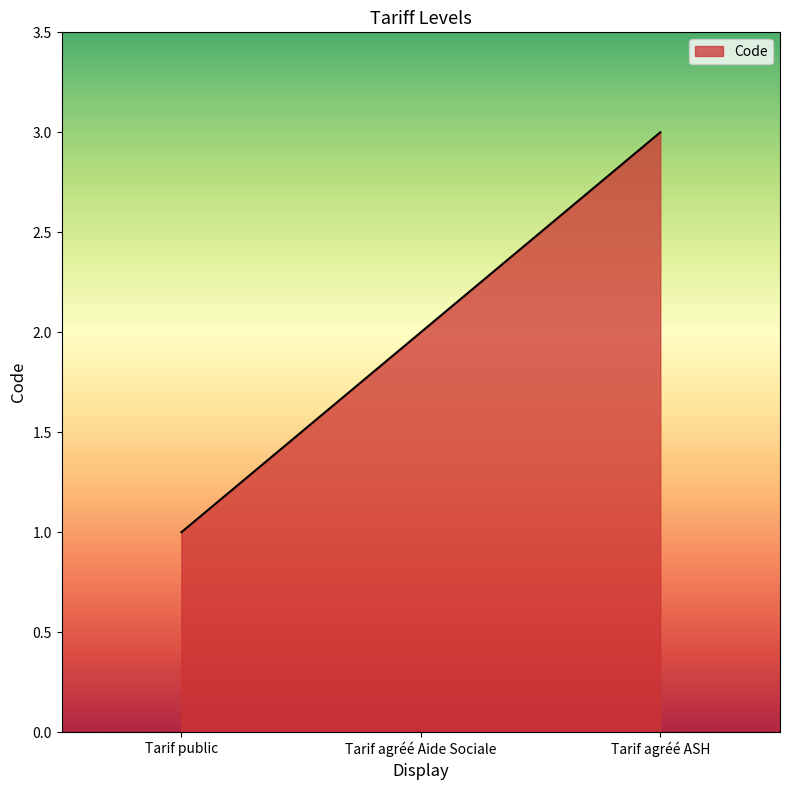

At which label is the value closest to 2?

Tarif agréé Aide Sociale